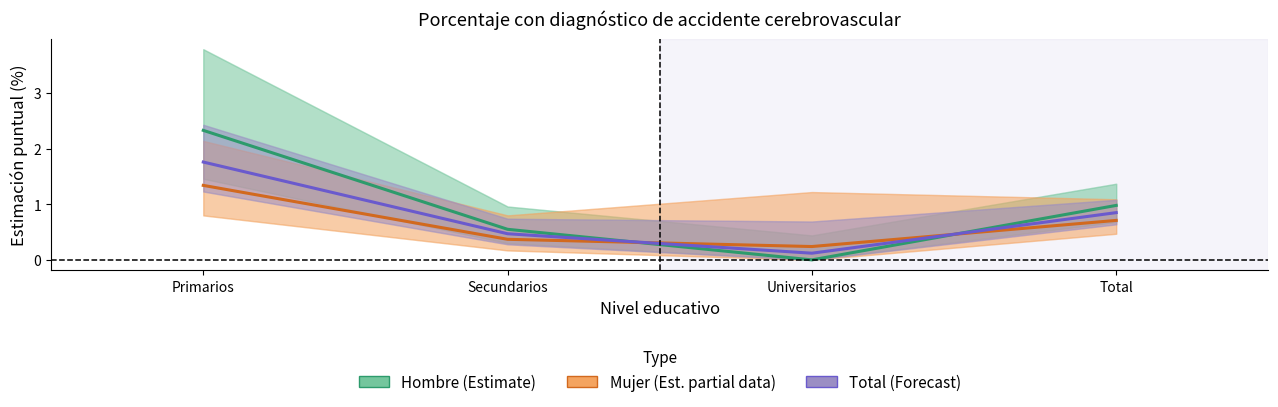

Reading right to left, extract all data points from this chart.

Hombre (Estimate): Total=1.0	Universitarios=0.0	Secundarios=0.6	Primarios=2.3
Mujer (Estimate partial): Total=0.7	Universitarios=0.2	Secundarios=0.4	Primarios=1.3
Total (Forecast): Total=0.8	Universitarios=0.1	Secundarios=0.5	Primarios=1.8